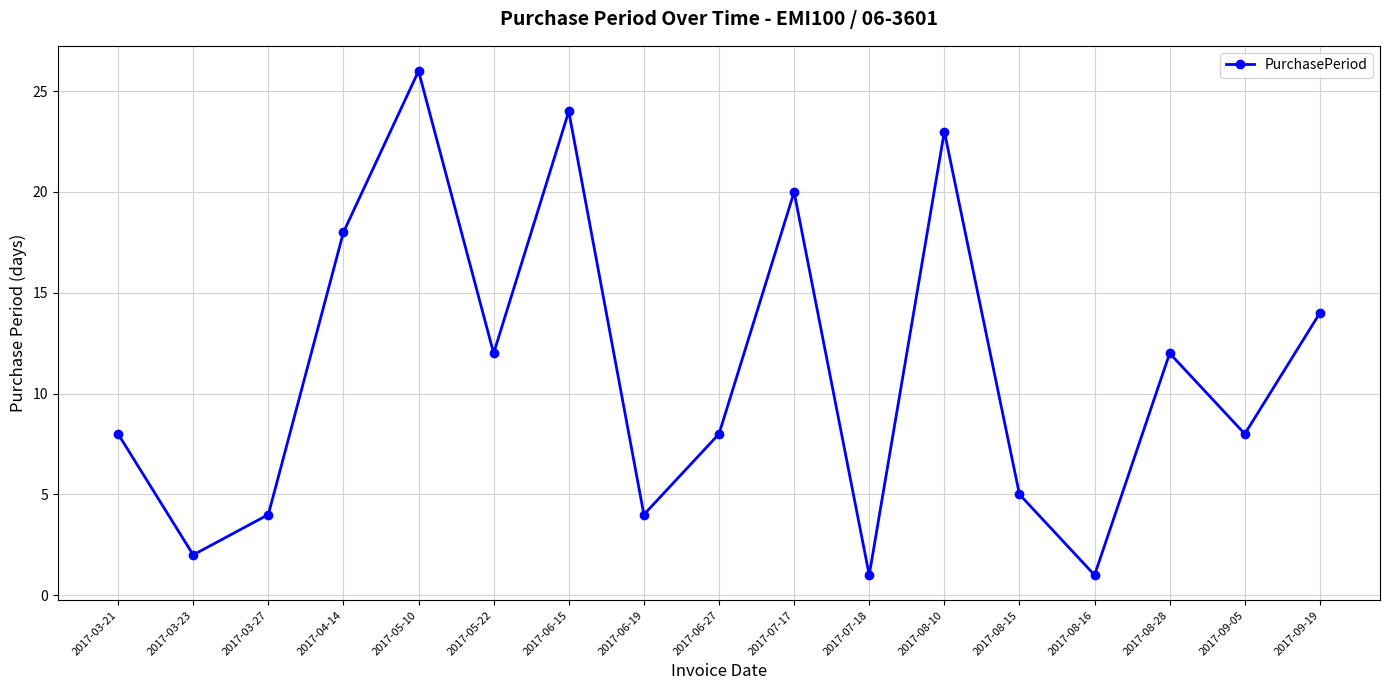

How many series are shown in this chart?

1